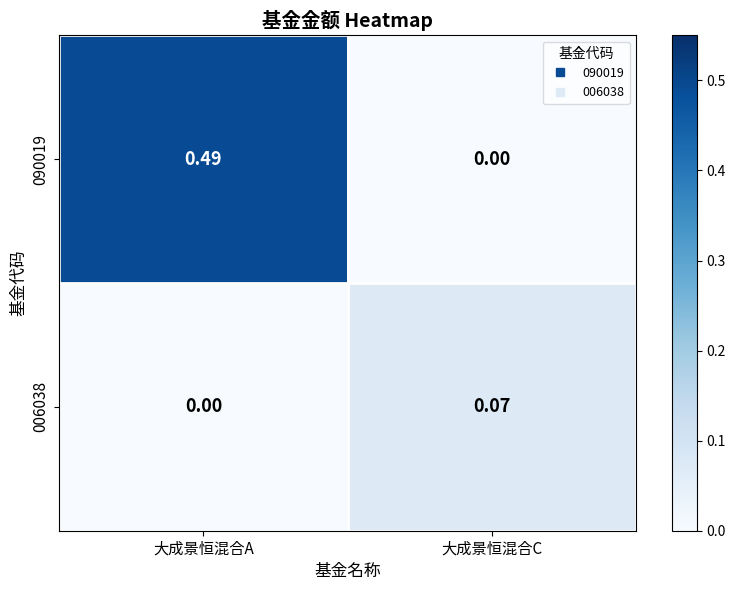

Which category has the highest value across all series?

大成景恒混合A